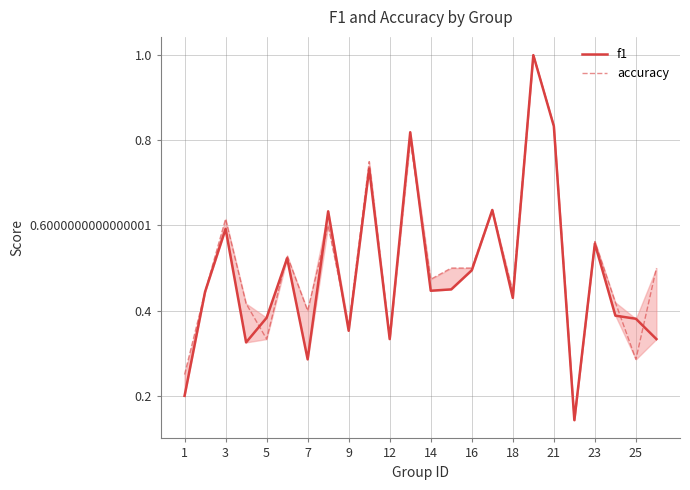

Which series has the largest range (max minus min)?

f1